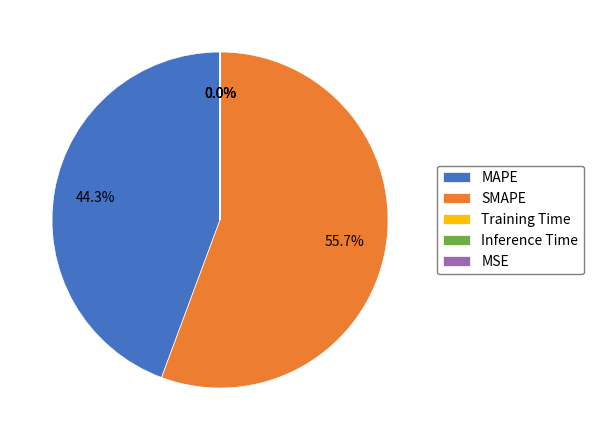

How many segments does this pie chart have?

5